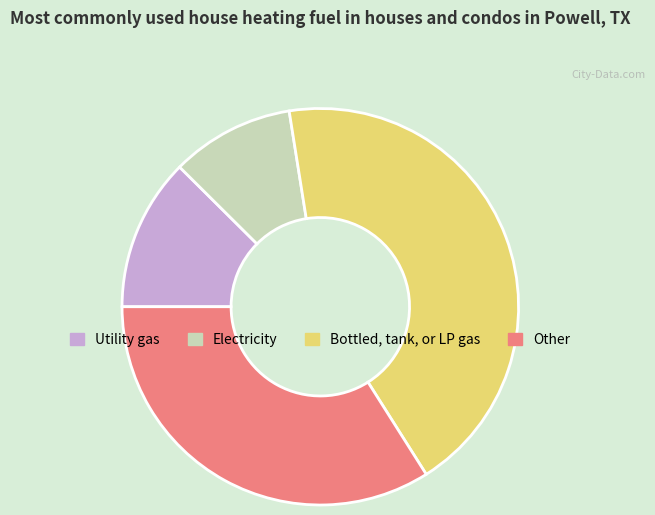

Does any single category account for the majority?

No